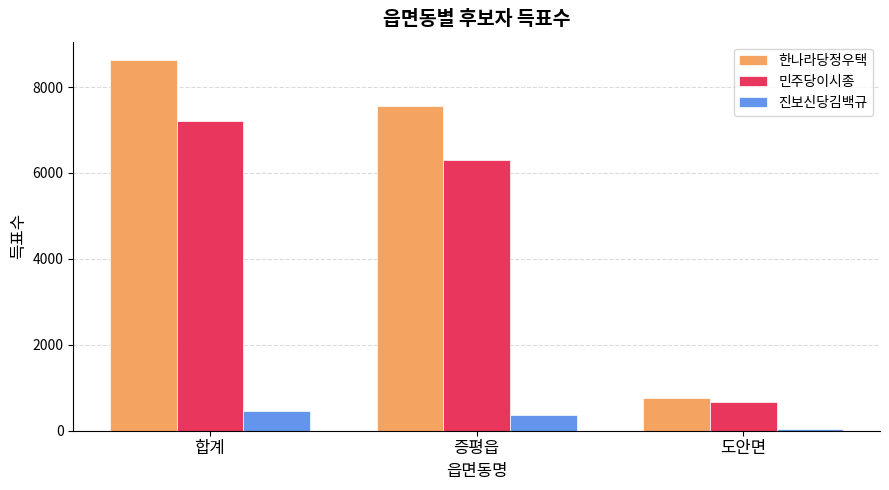

Reading left to right, transcribe all the data shown in this chart.

한나라당정우택: 합계=8626	증평읍=7563	도안면=754
민주당이시종: 합계=7213	증평읍=6307	도안면=658
진보신당김백규: 합계=448	증평읍=370	도안면=46